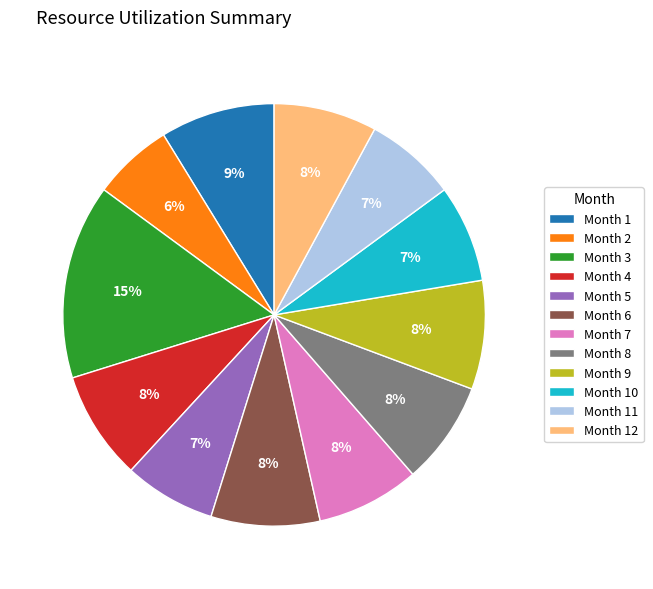

To the nearest percent, what is the difference between the Month 12 and Month 2 slice percentages?

2%